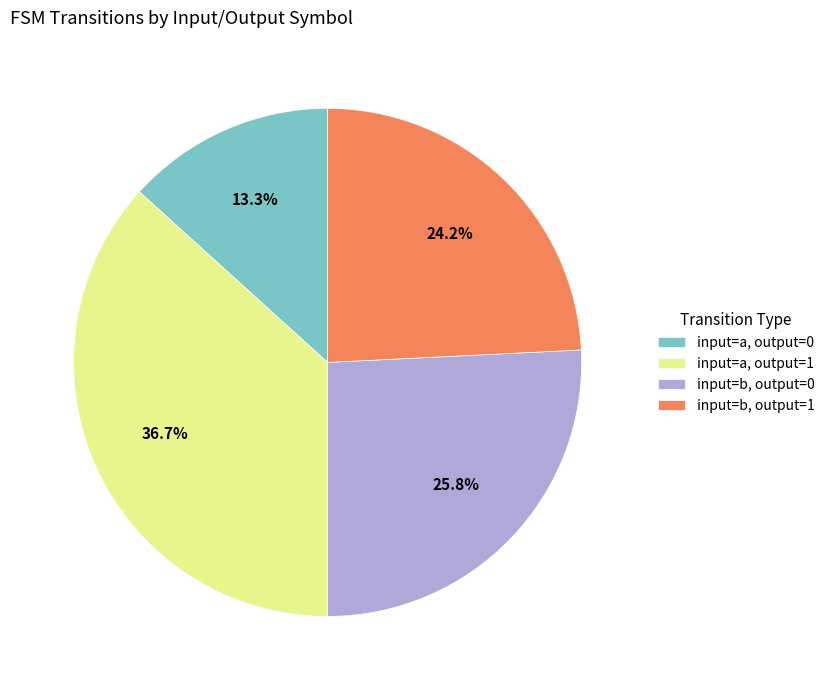

Does any single category account for the majority?

No